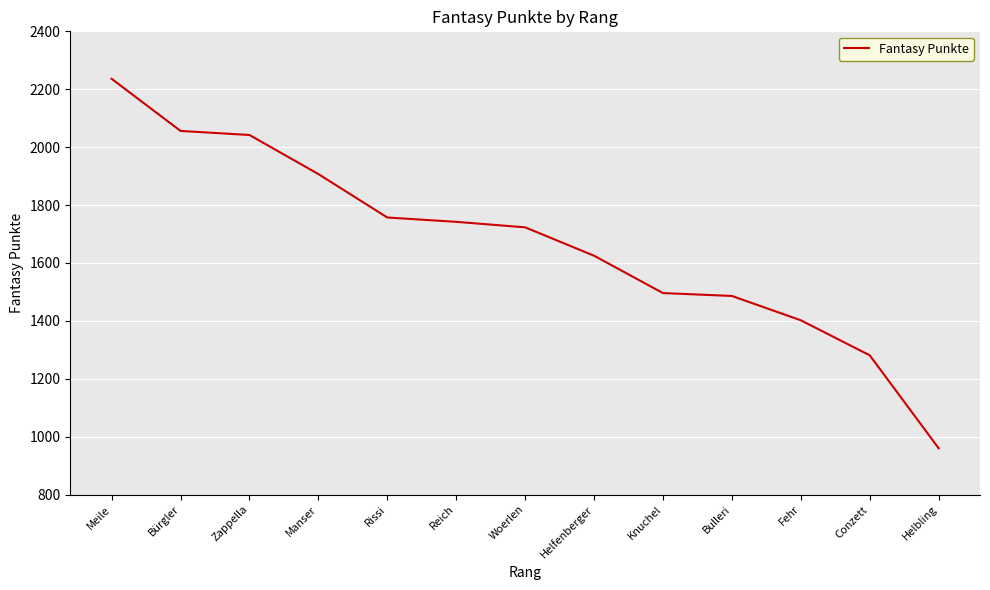

What is the difference between the values at Woerlen and Conzett?

442